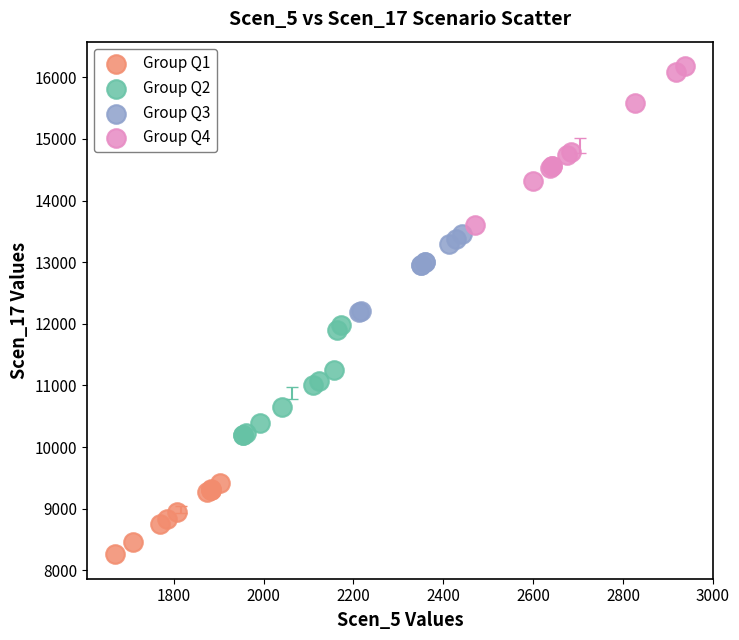

Which series has the largest Y range (max minus min)?

Group Q4